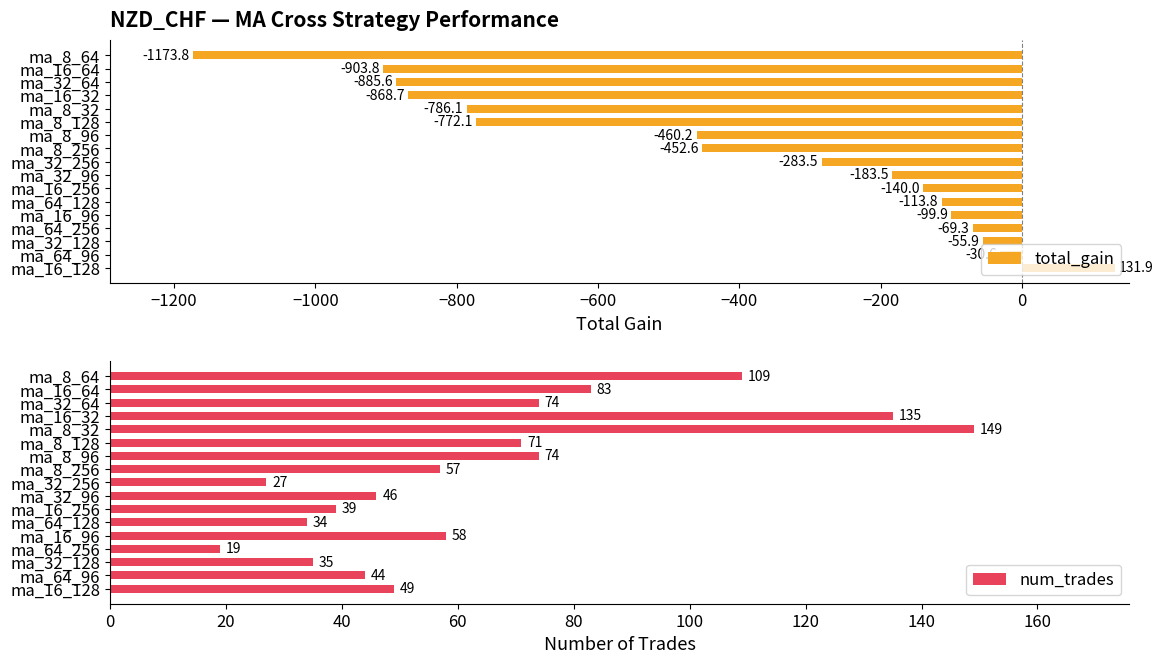

Are the bars horizontal?

Yes